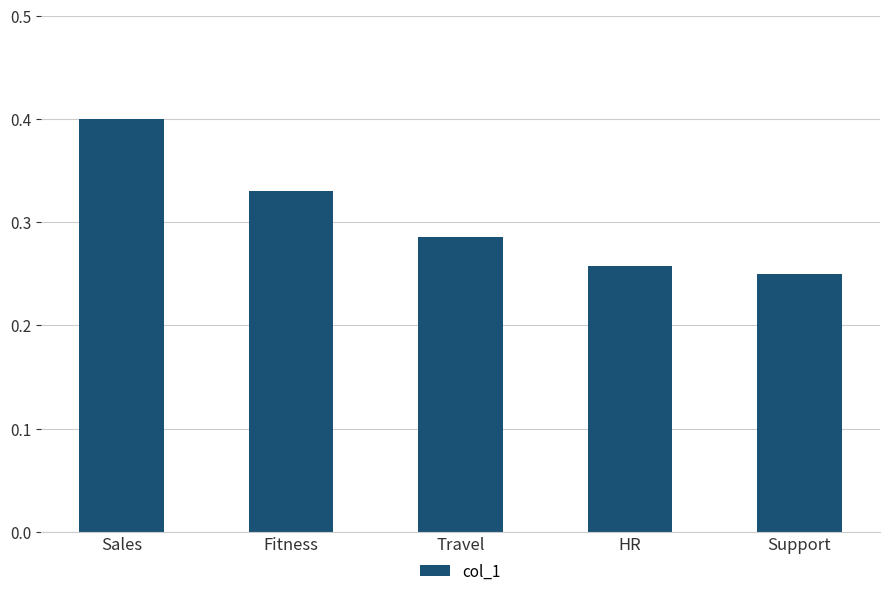

Where is the data nearest to the value 0?

Support